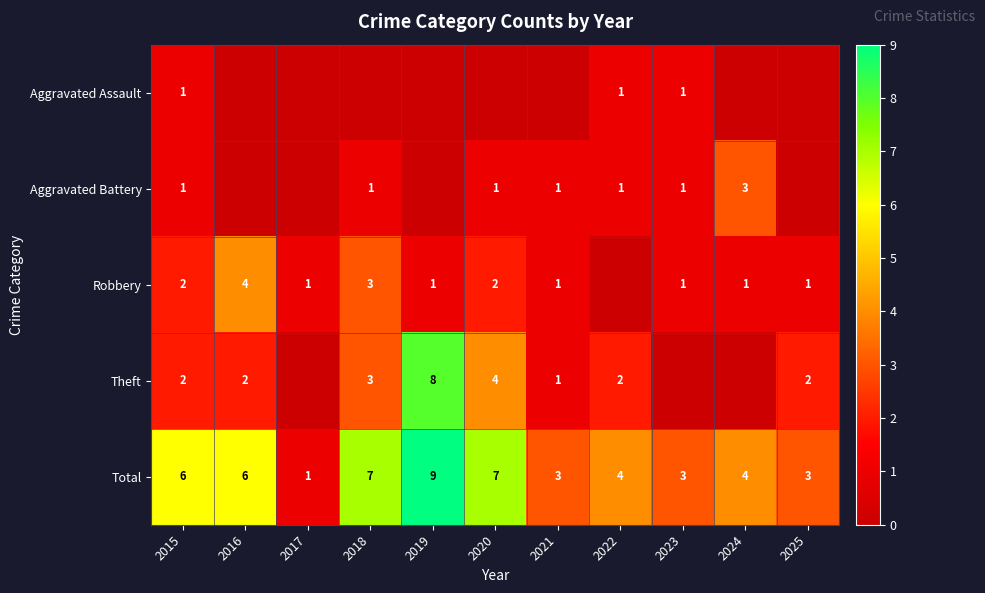

What is the difference between the maximum and minimum values in the Total series?

8